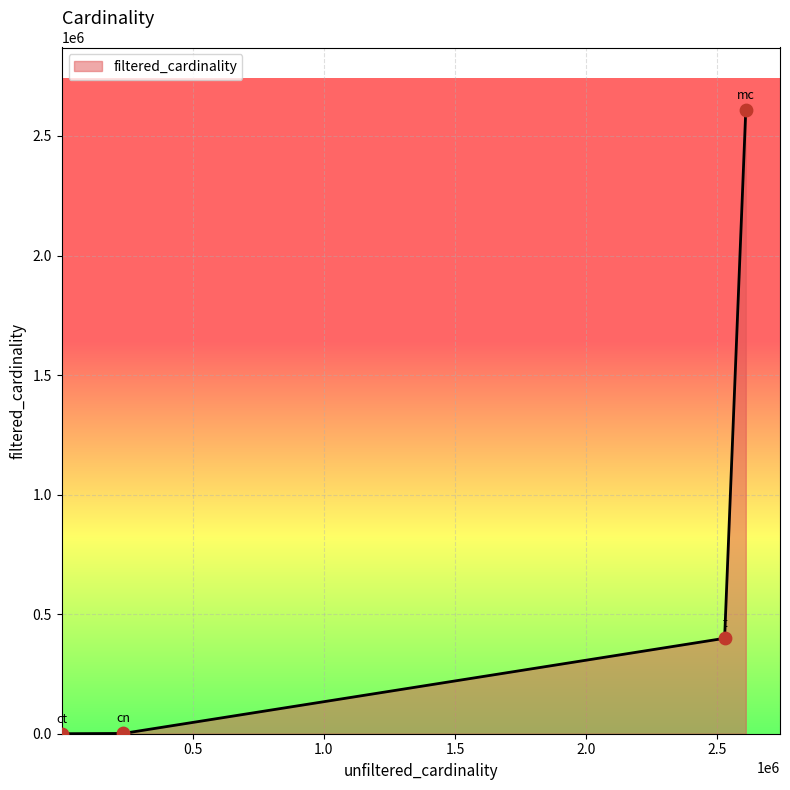

True or false: the data has more than 0 interior local peaks.

False